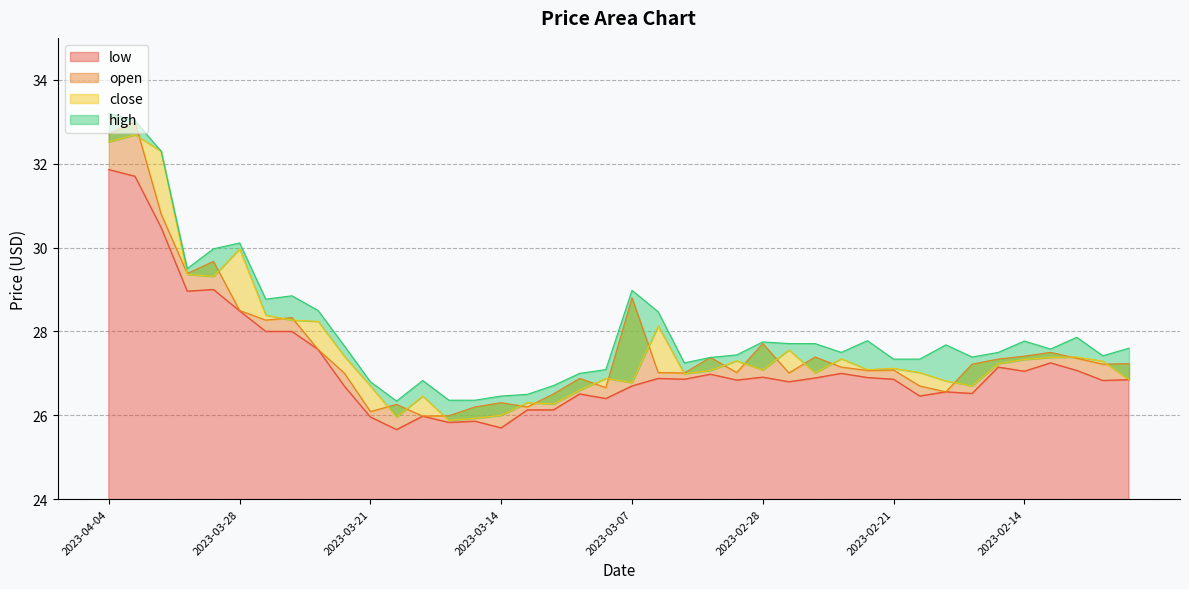

What is the label of the 20th point from the left?

2023-03-08